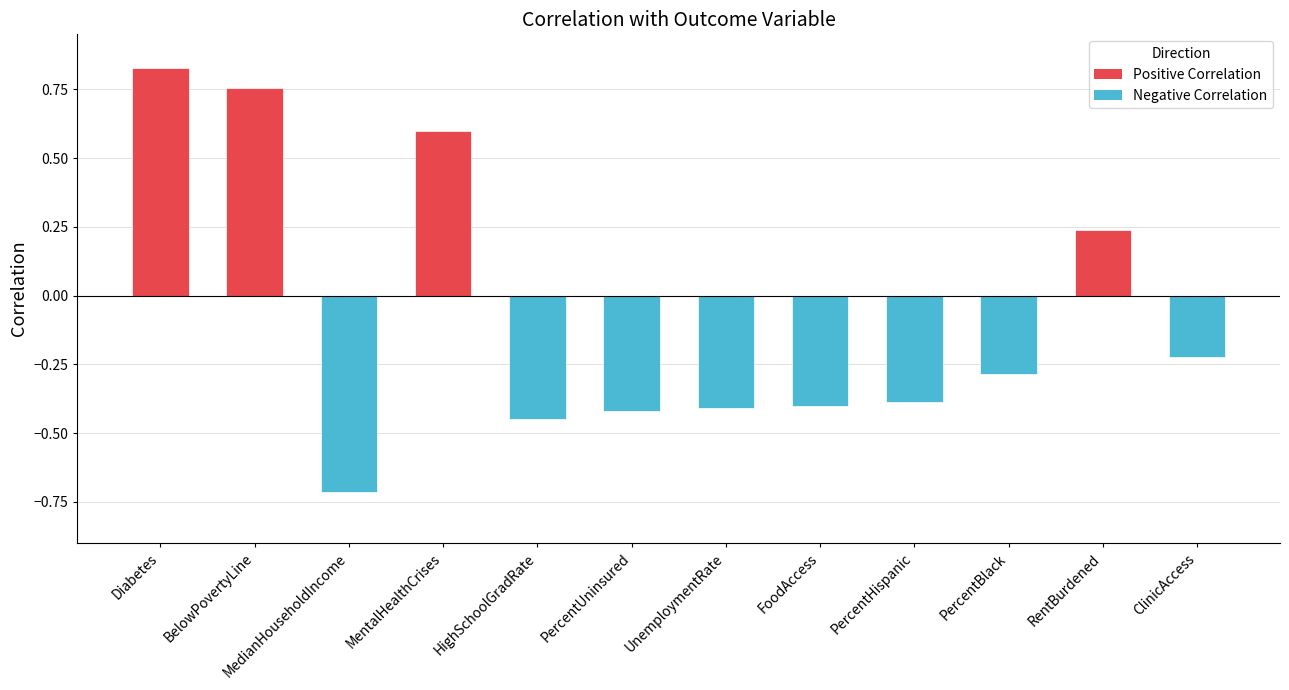

What is the smallest value displayed?

-0.7